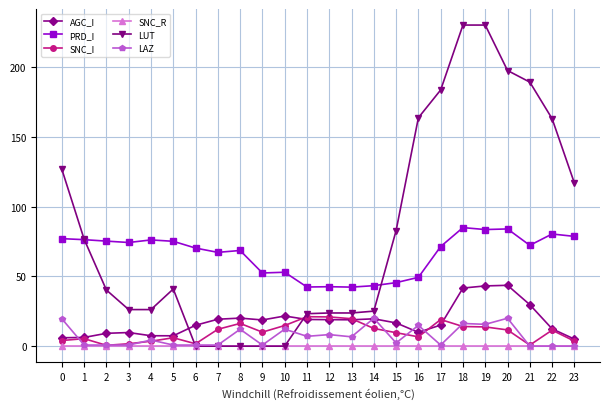

True or false: AGC_I has a value of 8.9 at 10.

False